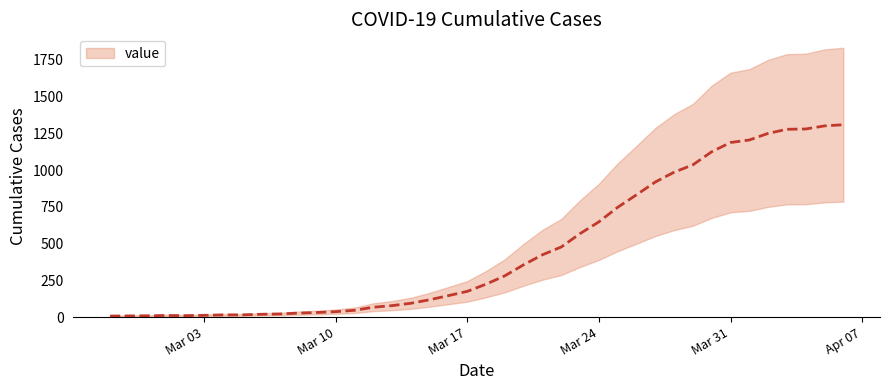

True or false: the data has more than 0 interior local peaks.

True